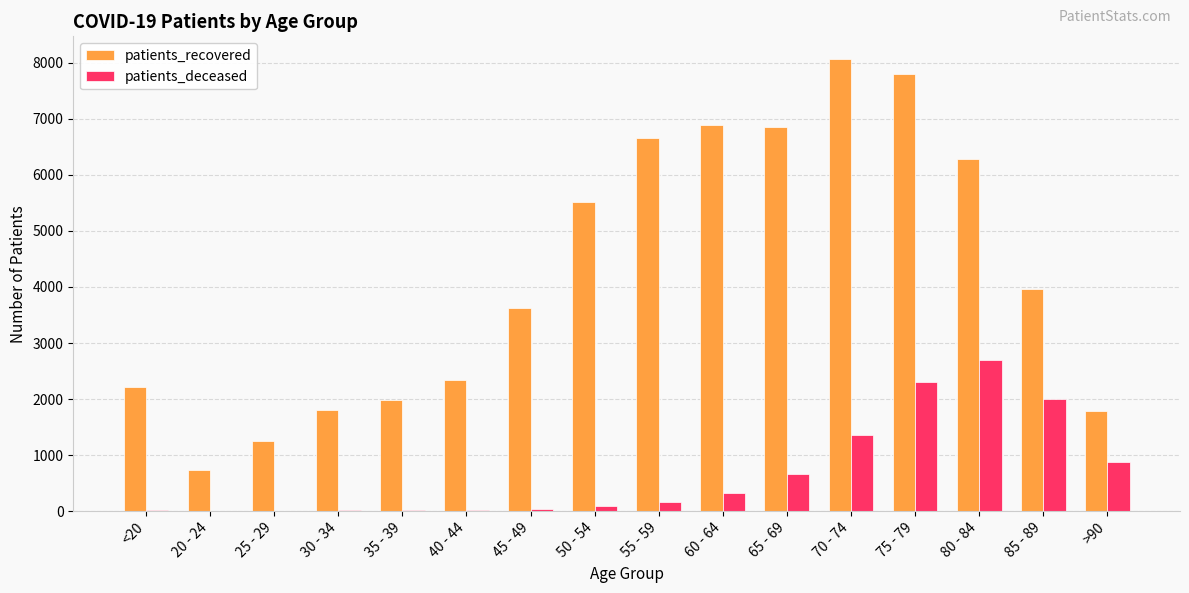

At which category is the sum across all series the highest?

75 - 79